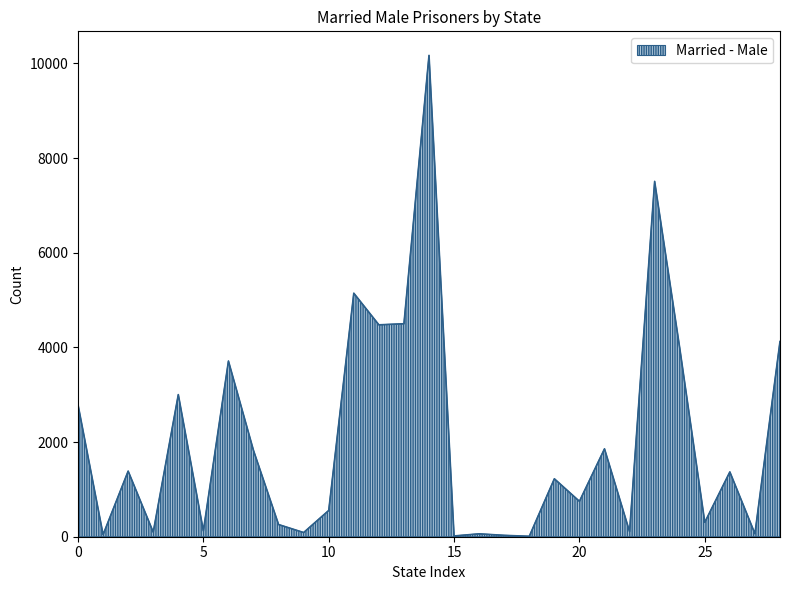

What is the difference between the maximum and minimum values?

10161